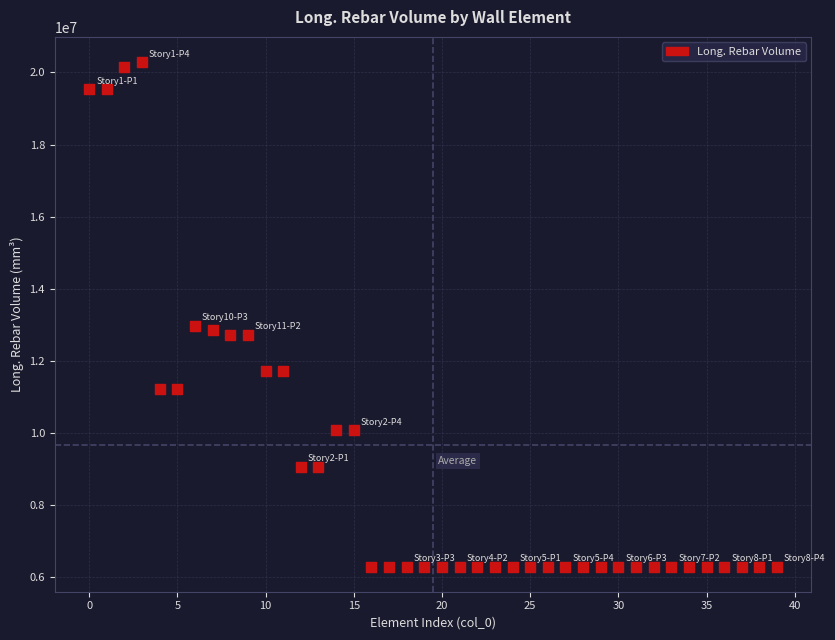

What is the range of Y values (max minus min)?

13986000